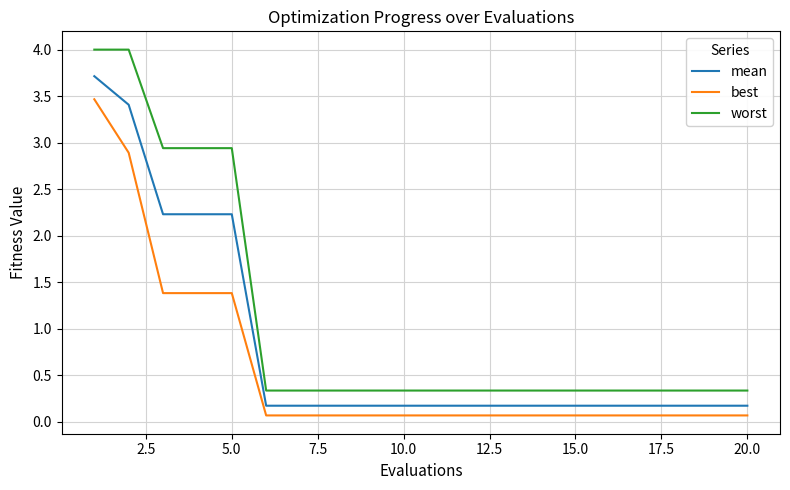

What is the maximum value for mean?

3.7